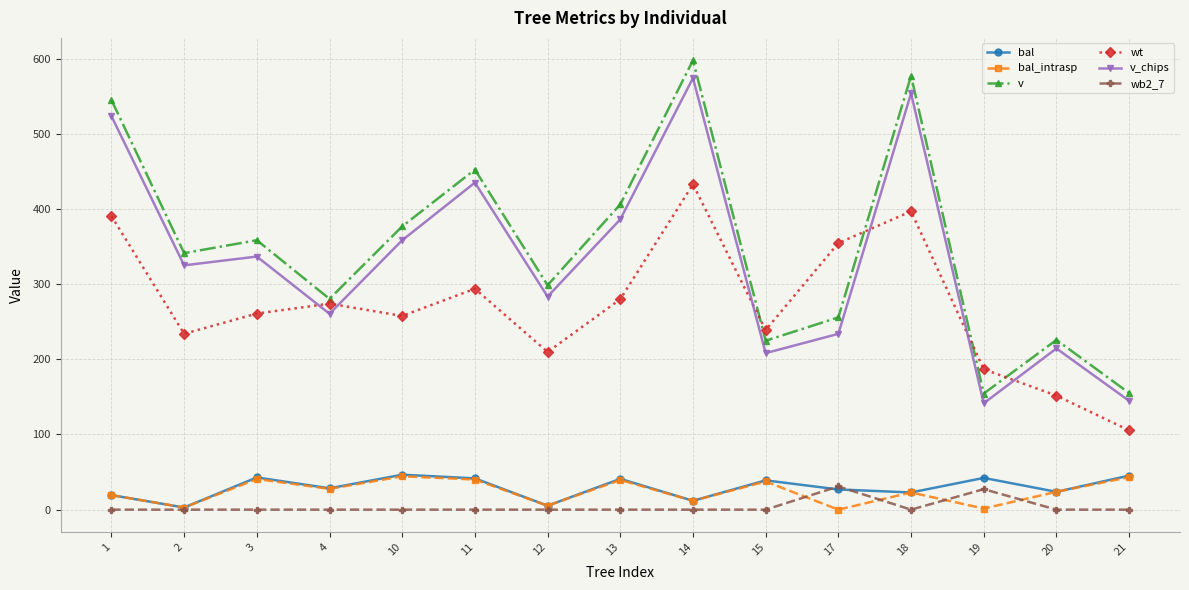

Does the chart display data point markers on the line(s)?

Yes